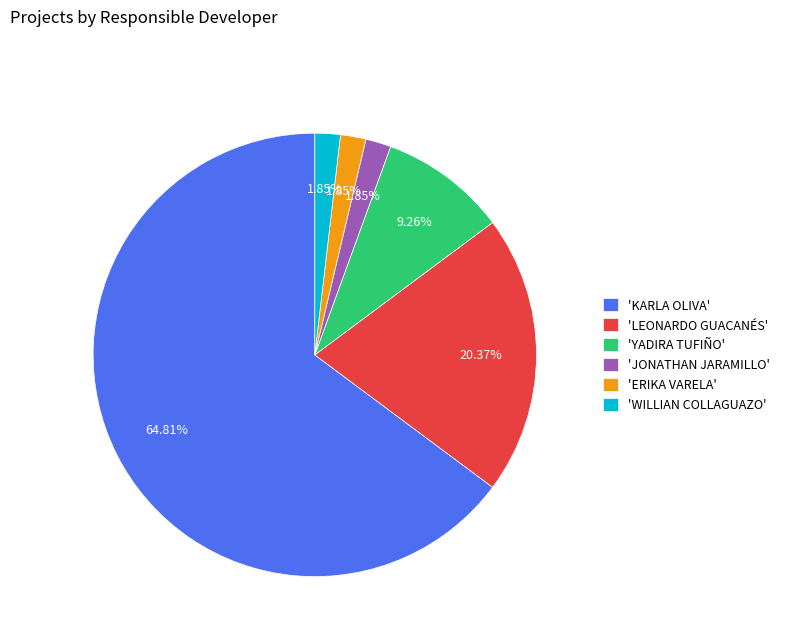

Is there any slice that represents more than half of the pie?

Yes